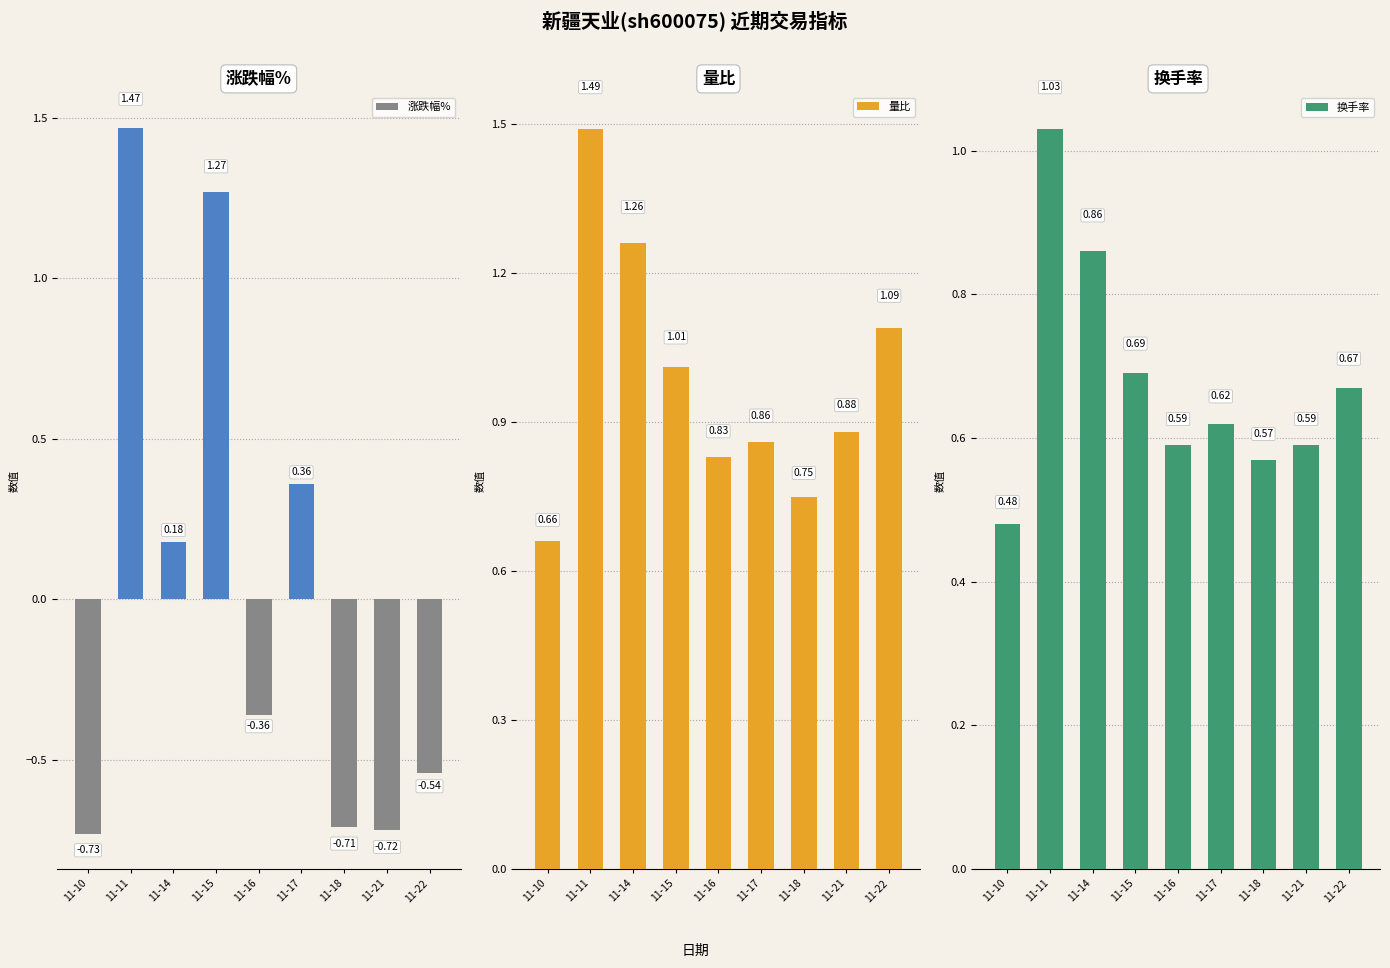

Reading left to right, extract all data points from this chart.

涨跌幅%: -0.7	1.5	0.2	1.3	-0.4	0.4	-0.7	-0.7	-0.5
量比: 0.7	1.5	1.3	1.0	0.8	0.9	0.8	0.9	1.1
换手率: 0.5	1.0	0.9	0.7	0.6	0.6	0.6	0.6	0.7